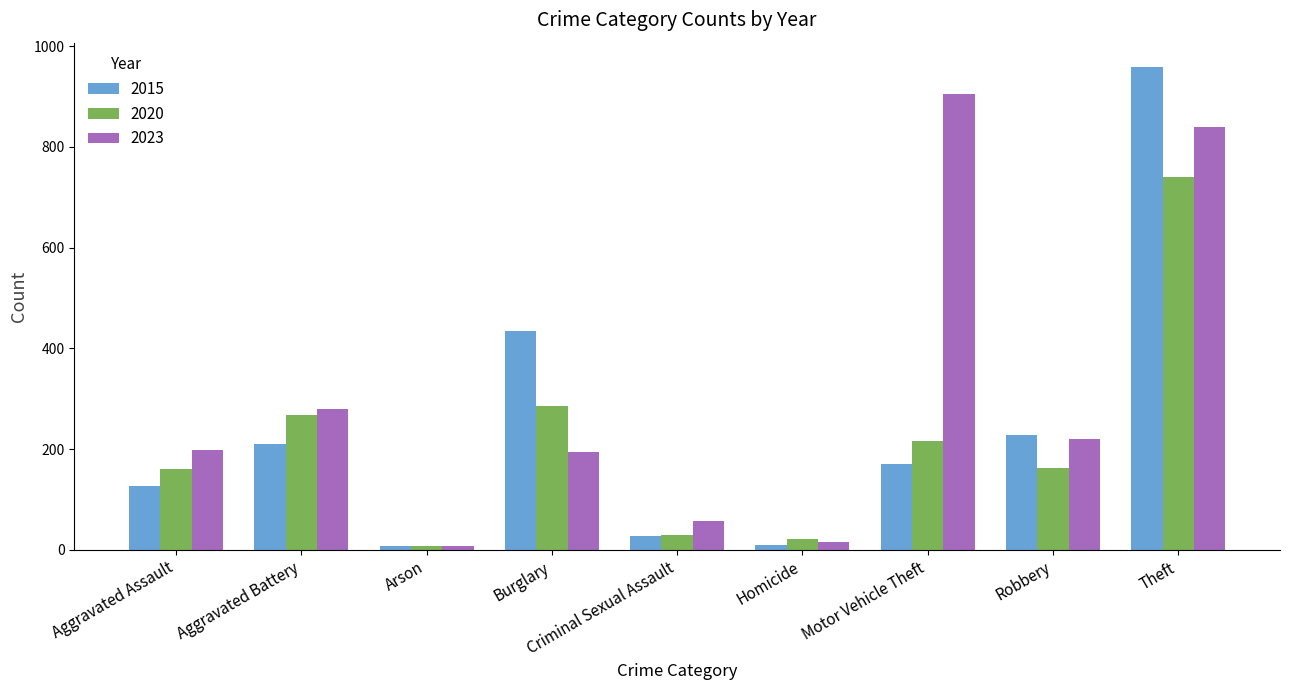

Rank the series by their maximum value, from highest to lowest.

2015, 2023, 2020